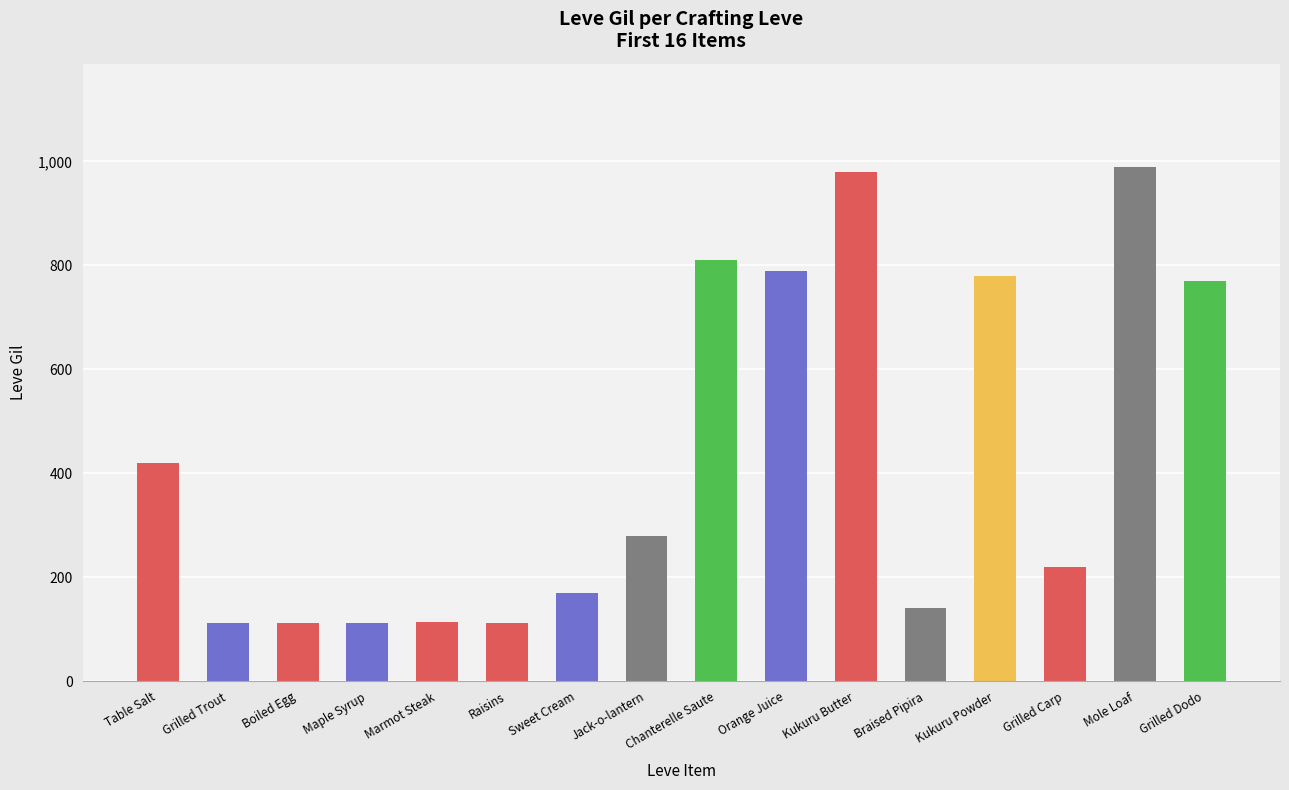

Between Grilled Dodo and Jack-o-lantern, which is larger?

Grilled Dodo